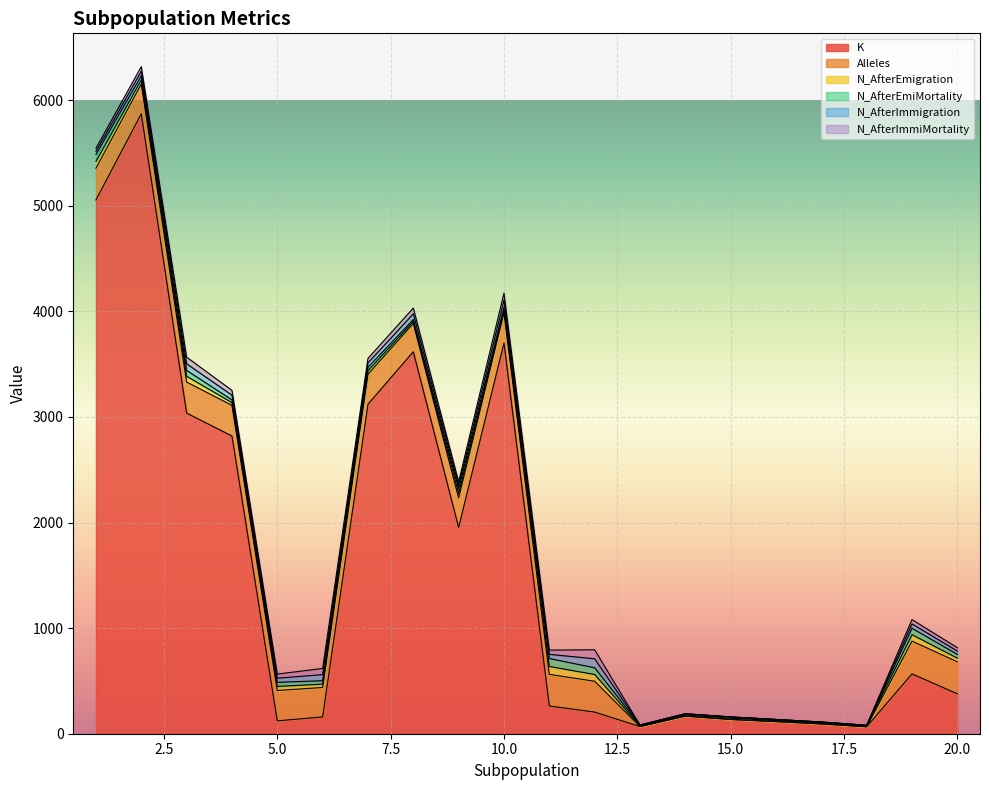

How many data points in N_AfterImmigration are above 40?

9